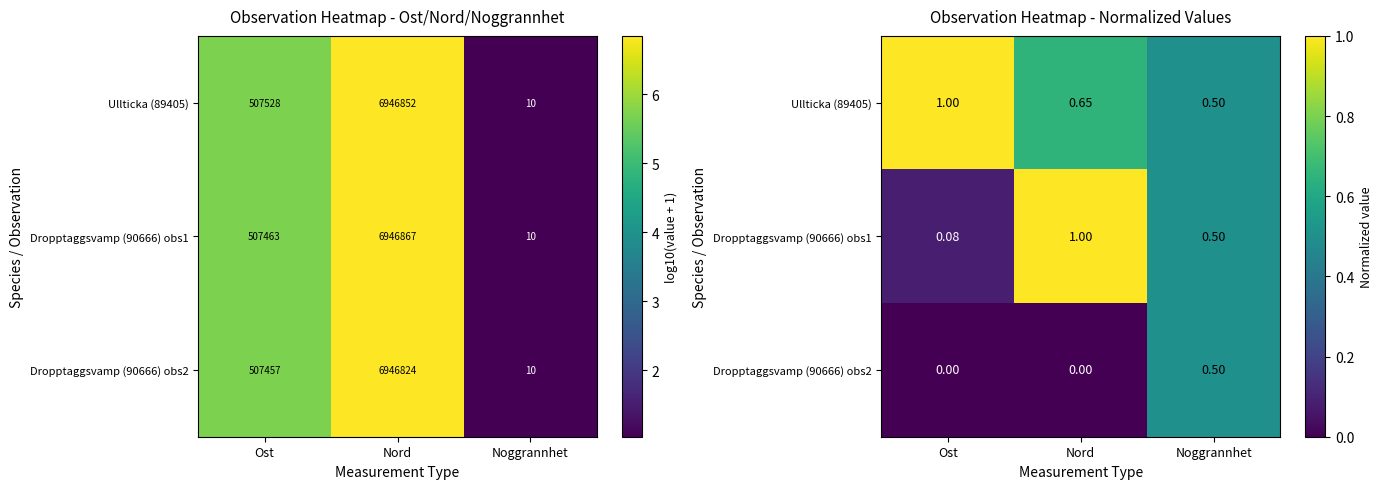

Rank the categories by Dropptaggsvamp (90666) obs2 value from highest to lowest.

Noggrannhet, Ost, Nord